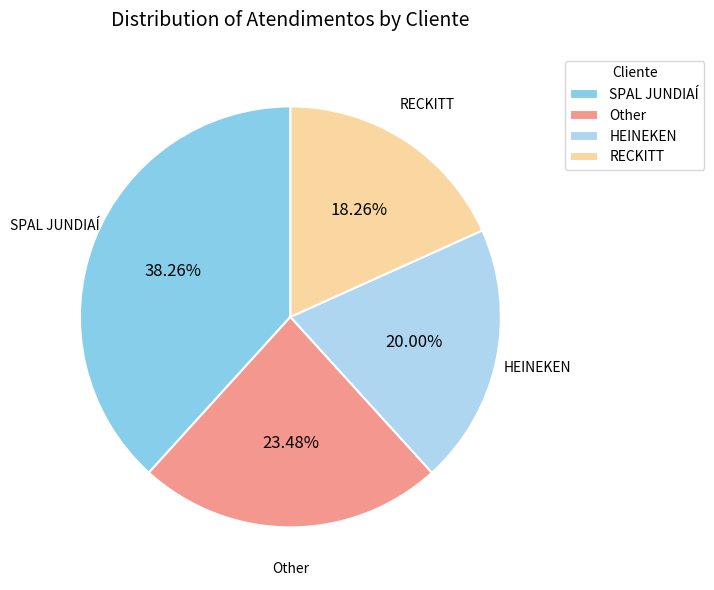

Approximately how many times larger is the value at SPAL JUNDIAÍ compared to Other?

1.6